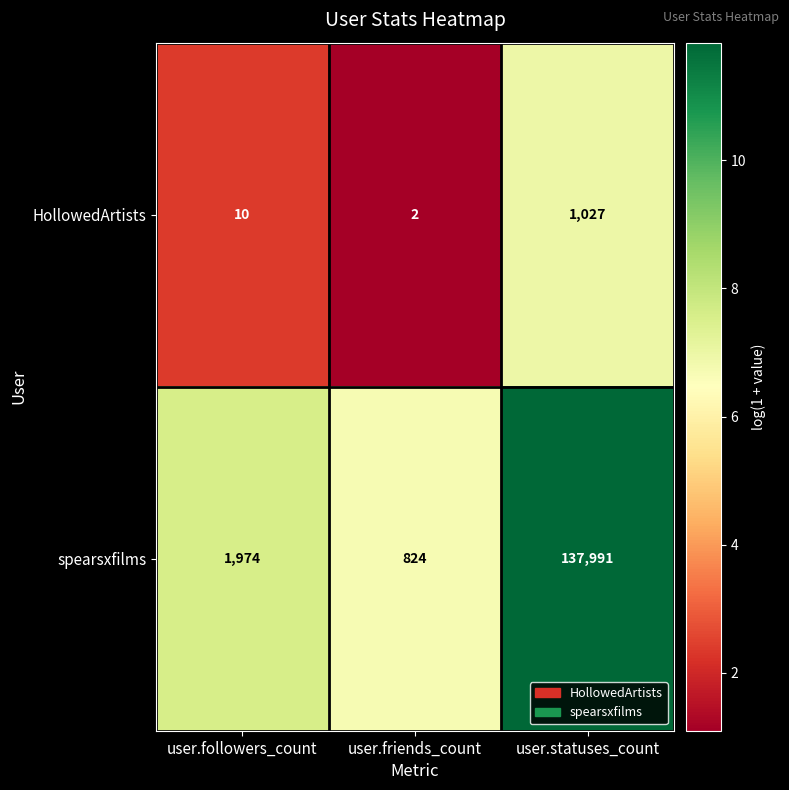

Rank the series at user.friends_count from highest to lowest value.

spearsxfilms, HollowedArtists